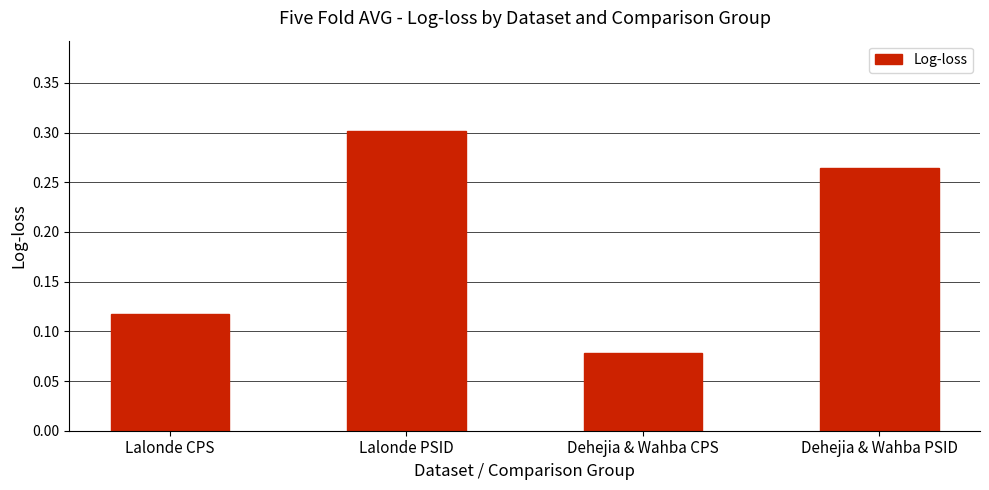

Rank the categories by value from highest to lowest.

Lalonde PSID, Dehejia & Wahba PSID, Lalonde CPS, Dehejia & Wahba CPS